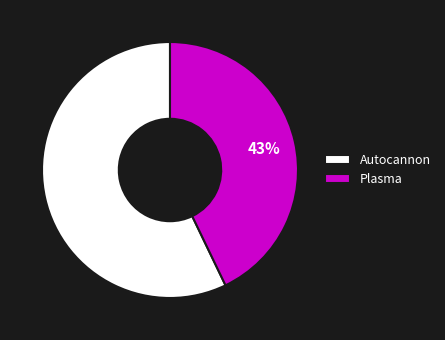

Do Plasma and Autocannon together represent more than half of the pie?

Yes